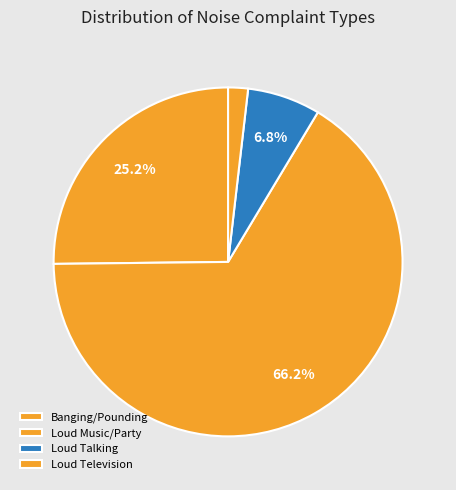

Rank the categories by value from lowest to highest.

Loud Television, Loud Talking, Banging/Pounding, Loud Music/Party